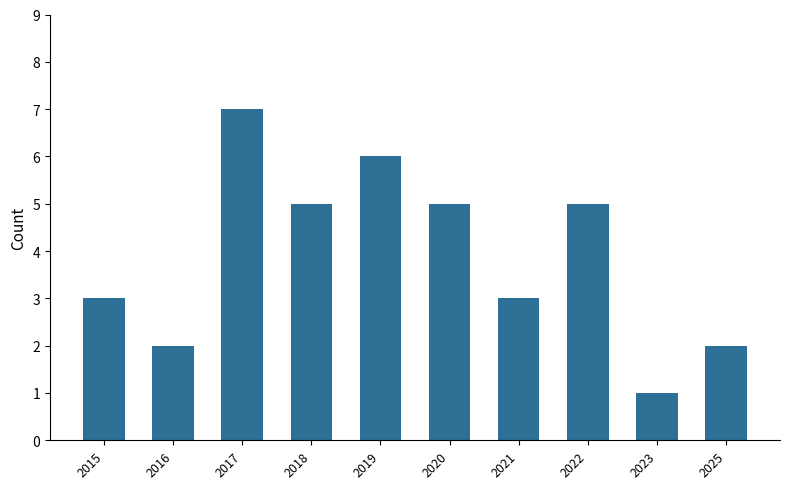

The value at 2018 is 7. True or false?

False